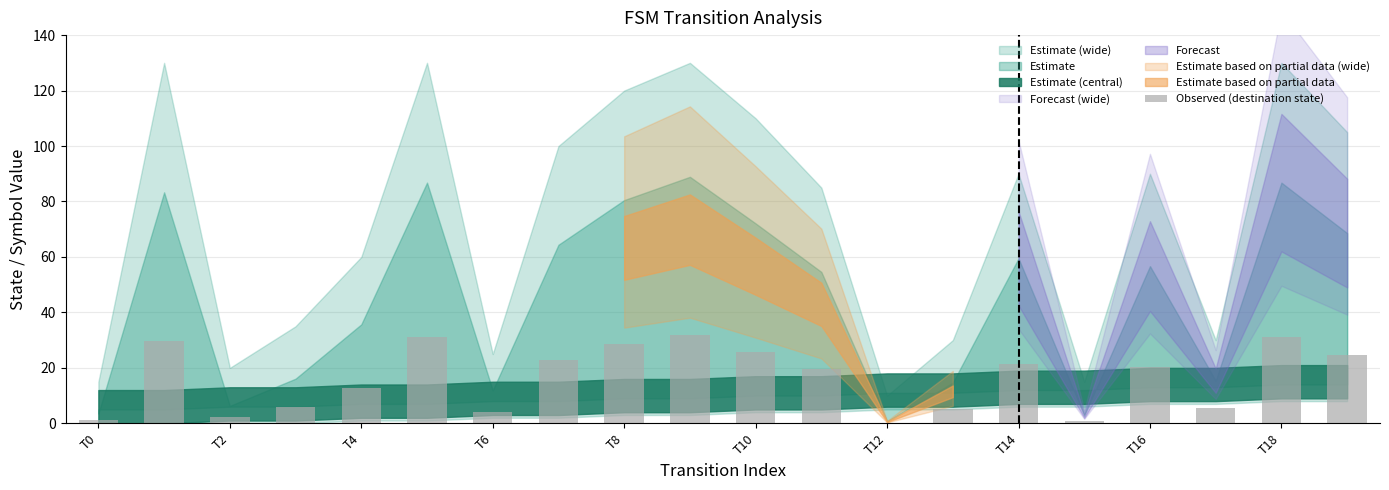

What is the maximum value shown in the chart?

31.8